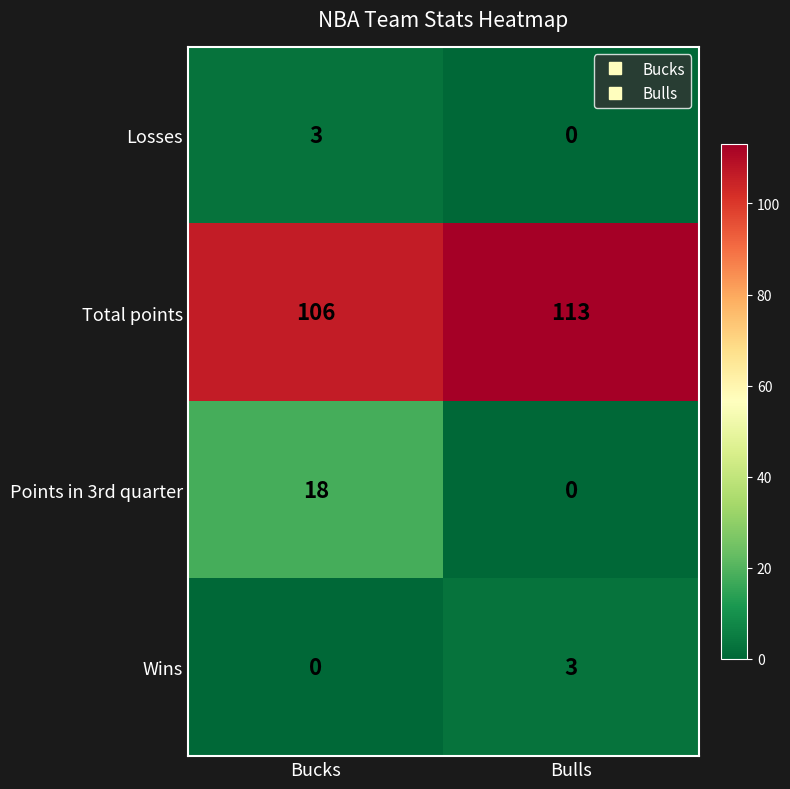

Reading left to right, list all the values displayed in this chart.

Losses: 3	0
Total points: 106	113
Points in 3rd quarter: 18	0
Wins: 0	3